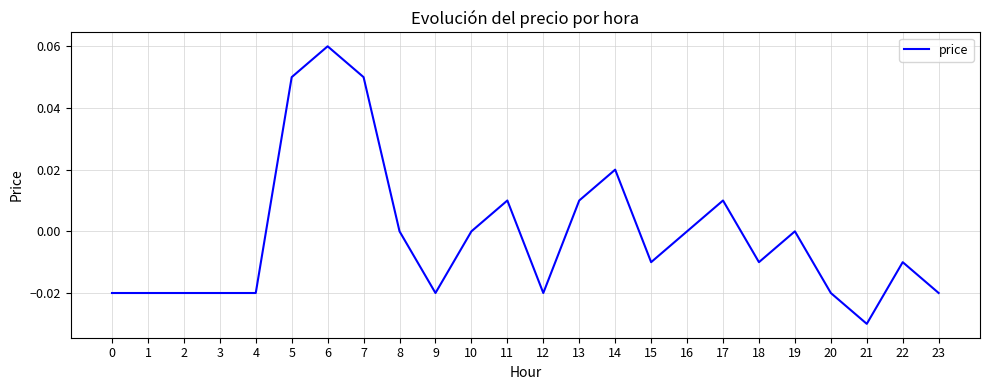

At which category does the chart reach its peak across all series?

6